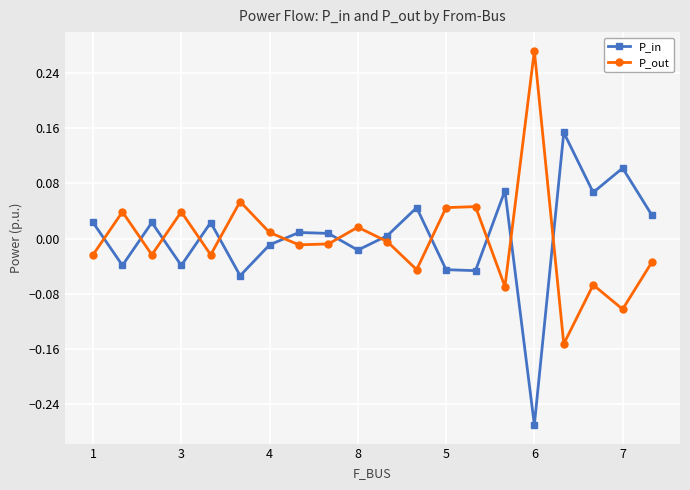

At how many categories does at least one series exceed 0?

20